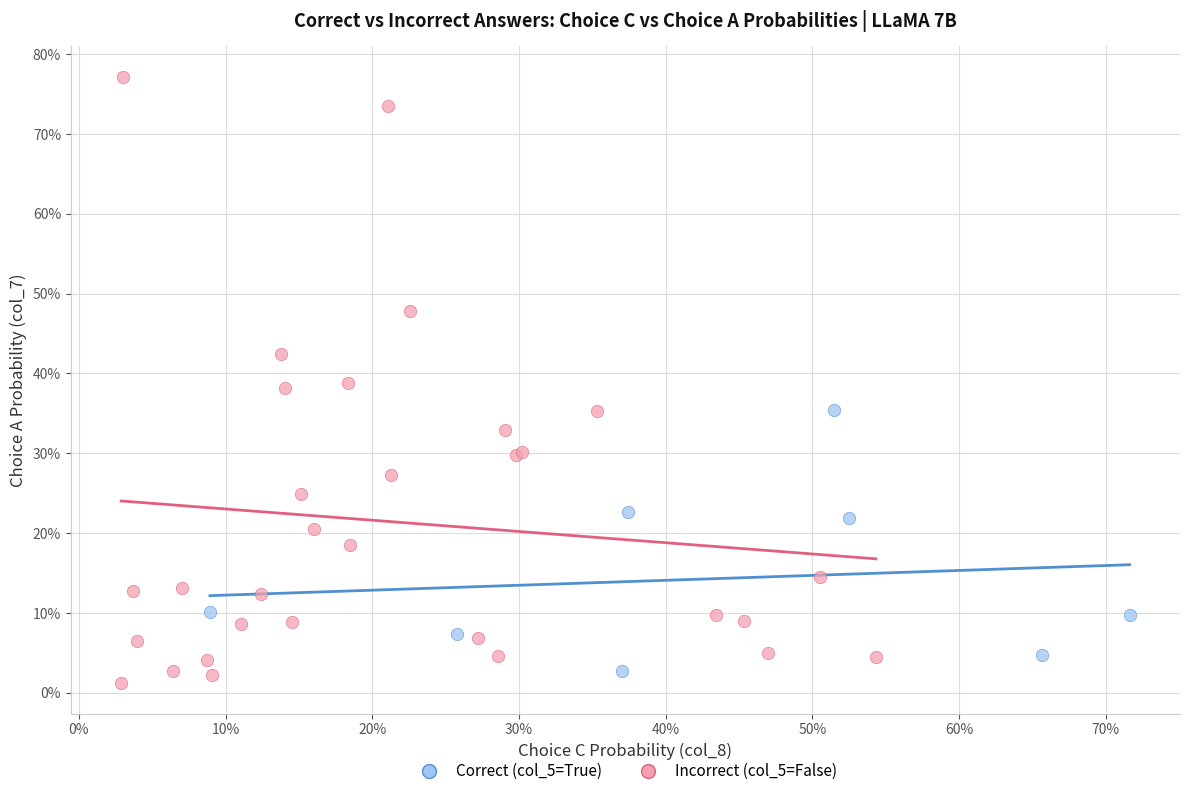

What are all the series names shown in the legend?

Correct (col_5=True), Incorrect (col_5=False)